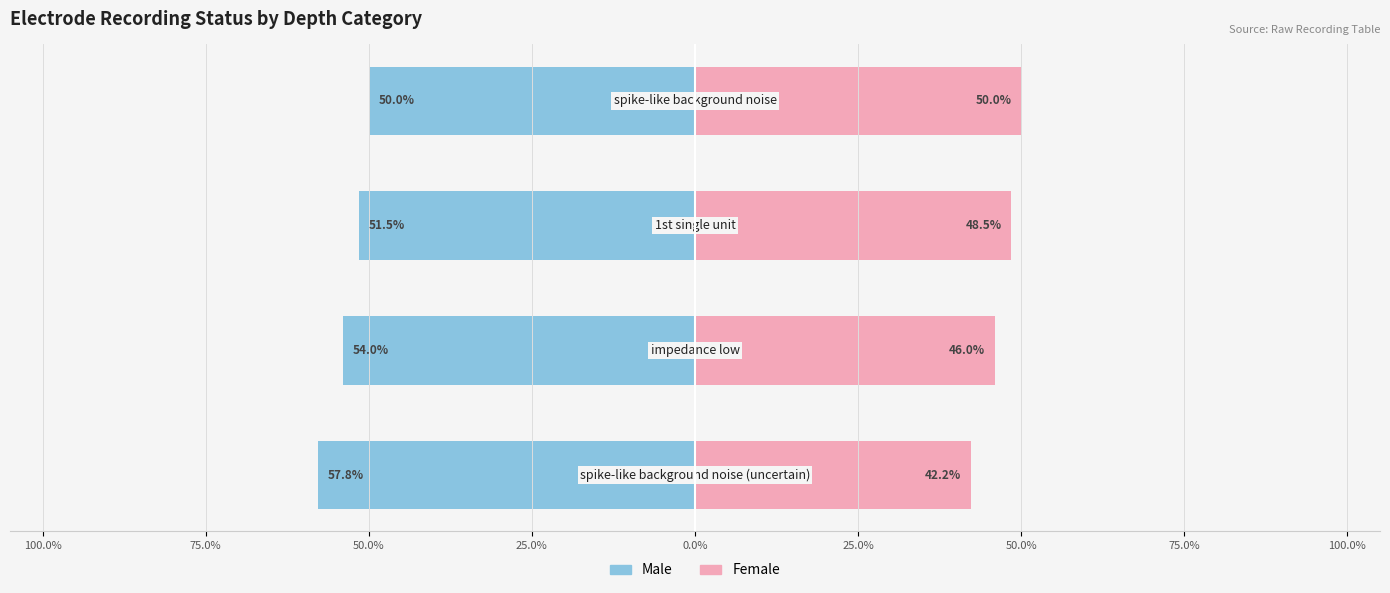

Between 100.0% and 50.0%, which is larger?

50.0%